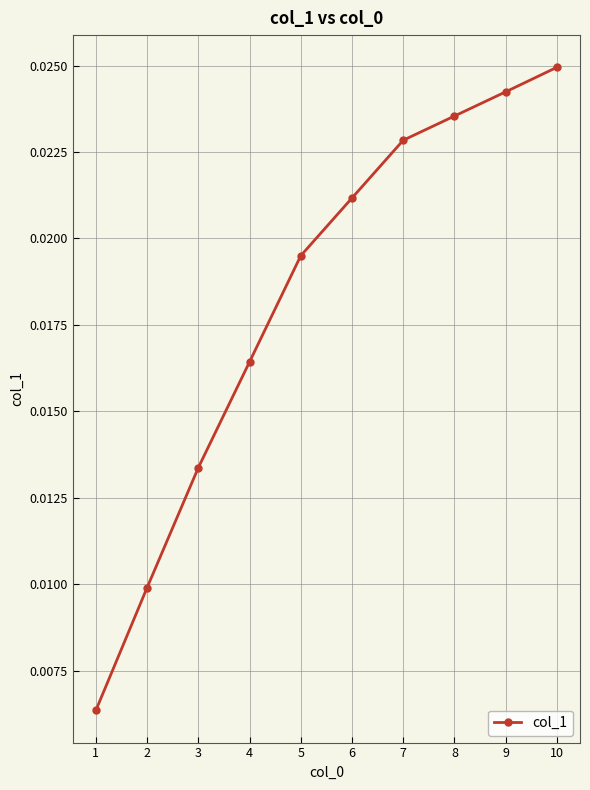

Between 6 and 7, which is larger?

7